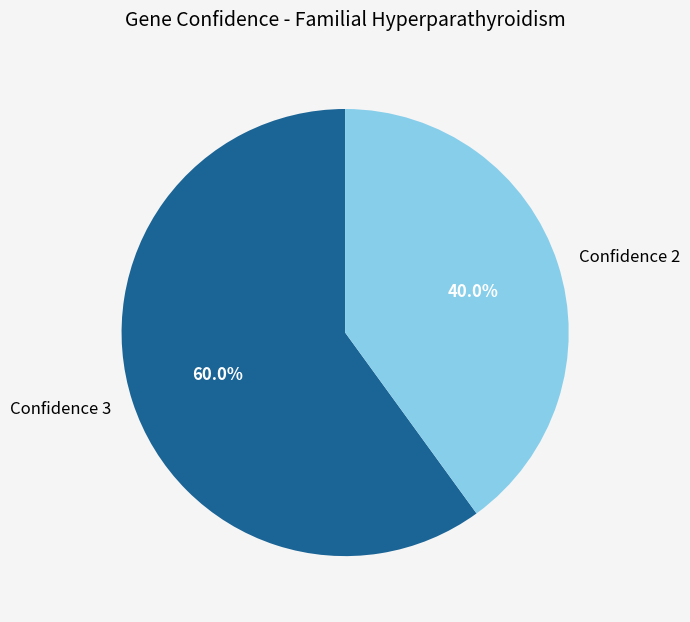

To the nearest percent, what is the average slice percentage?

50%